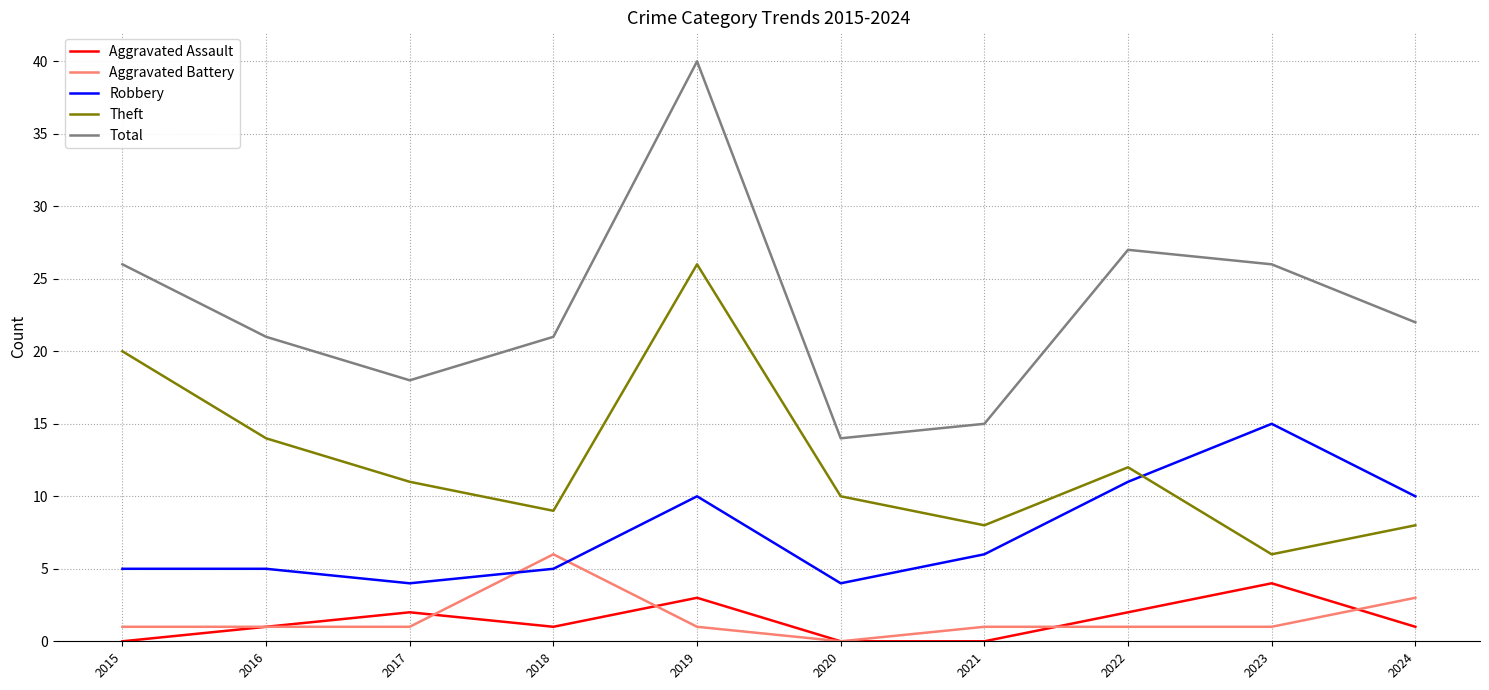

At which label does Robbery reach its peak?

2023